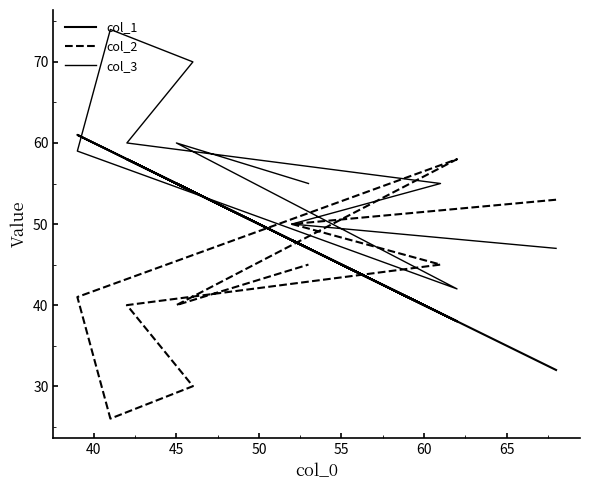

Between which two adjacent categories do col_1 and col_2 first intersect?

45 and 50